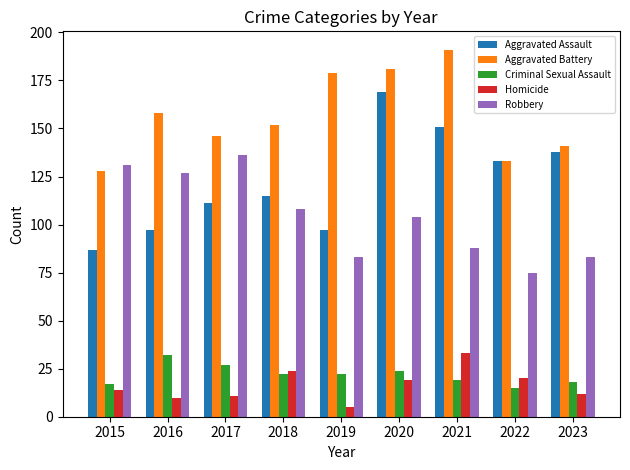

The value of Aggravated Battery at 2022 is 33. True or false?

False